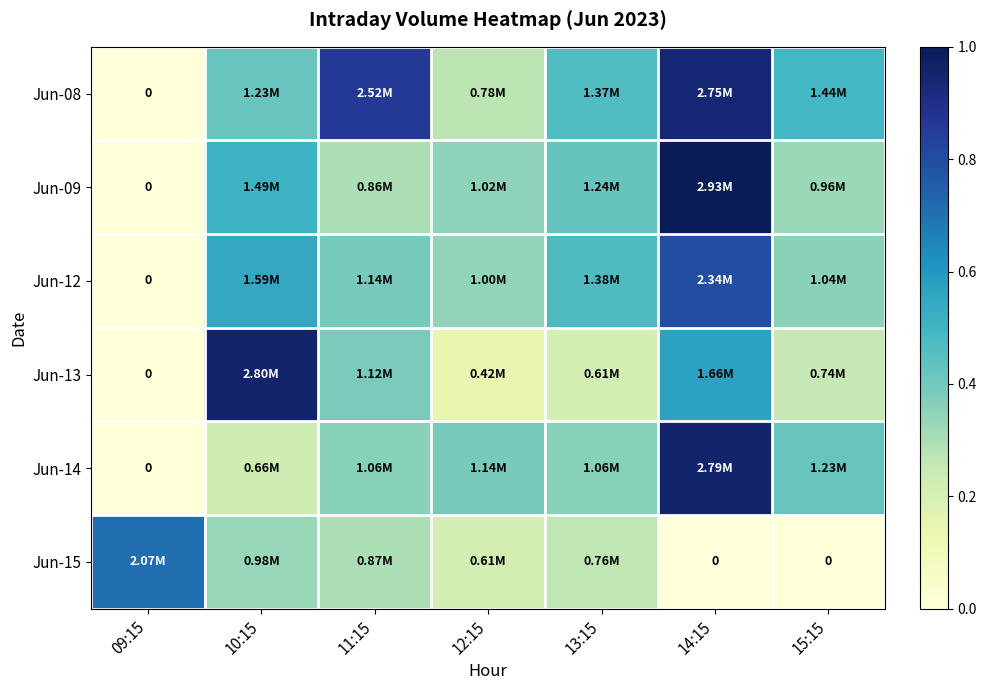

Which series changed the most between 12:15 and 15:15?

Jun-08